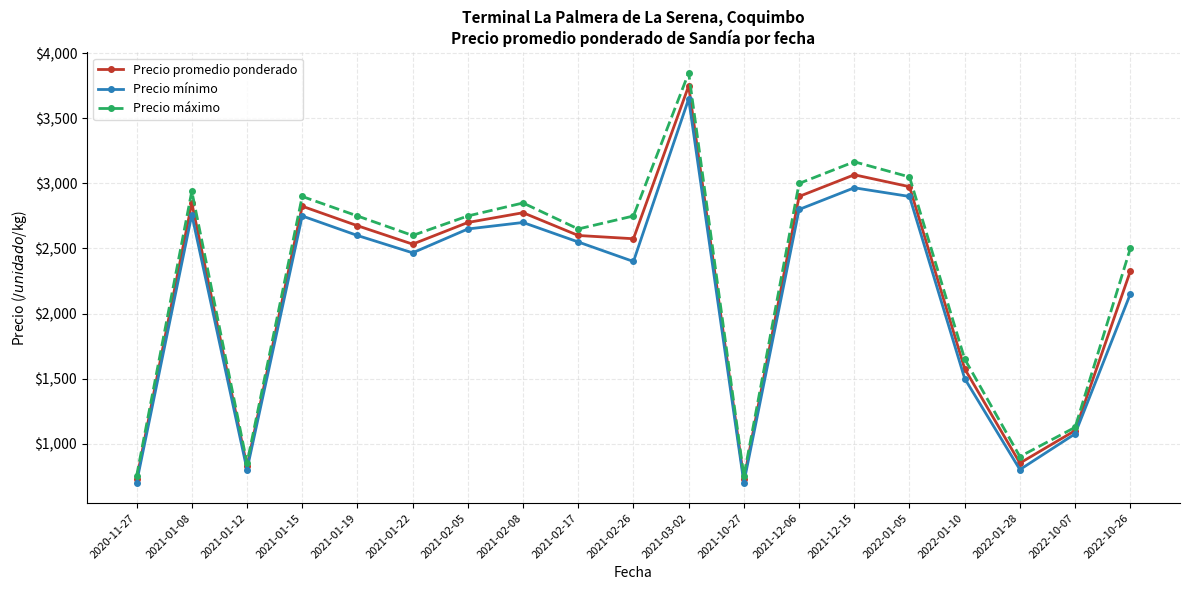

What is the approximate value of Precio promedio ponderado at 2021-03-02?

3750.0